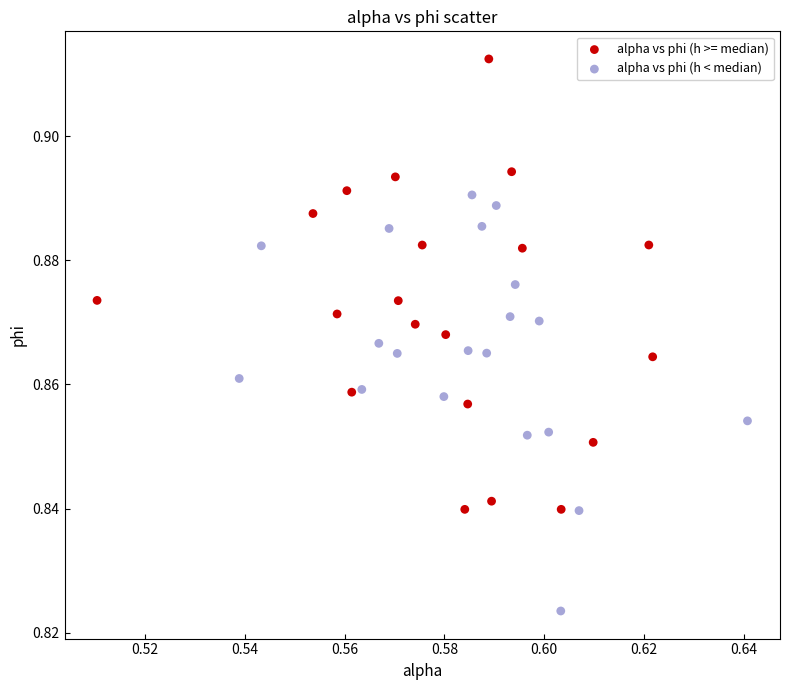

Which series contains the lowest Y value?

alpha vs phi (h < median)